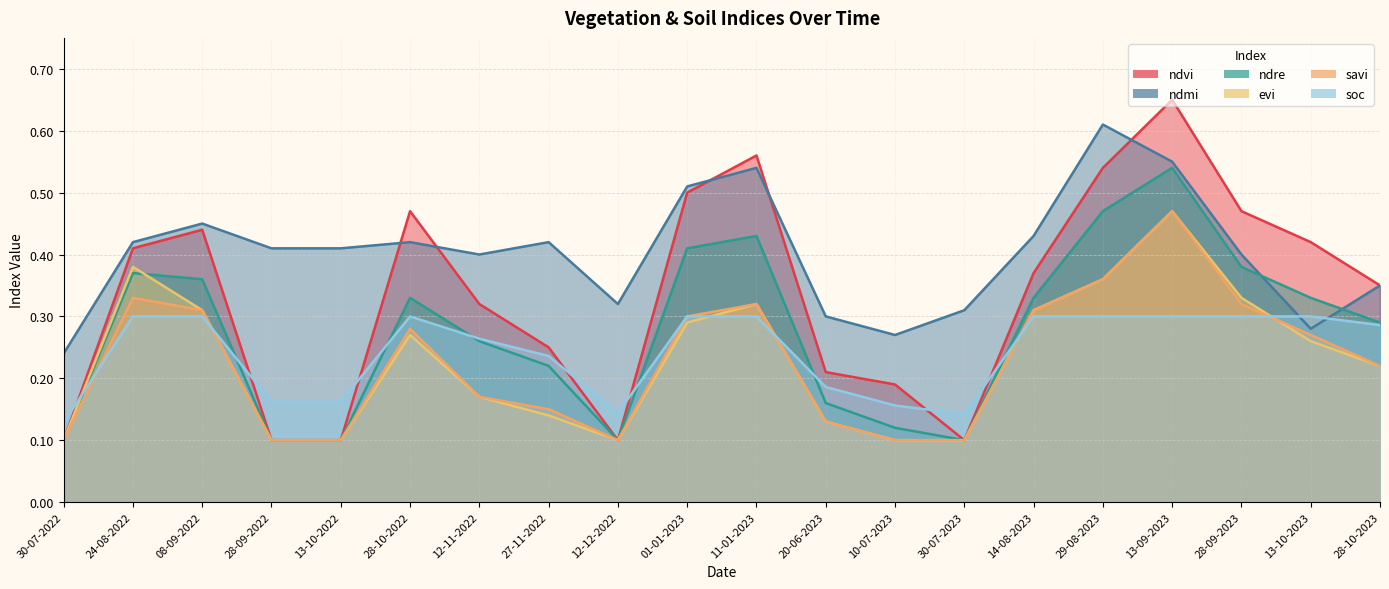

How many interior local peaks does the ndmi series have?

5